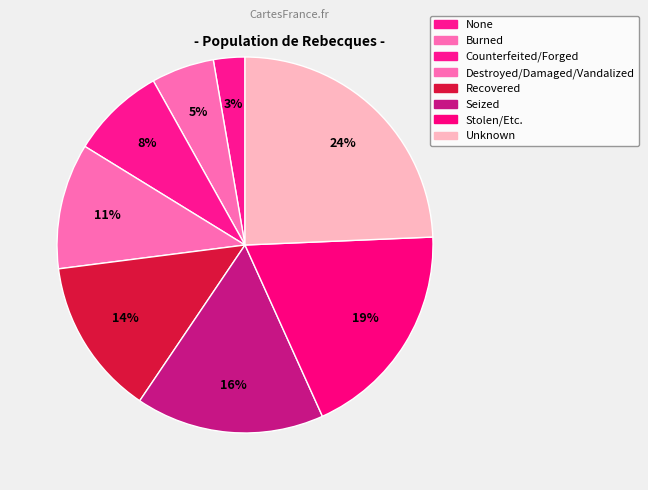

Combined, do Recovered and Burned account for over 50%?

No